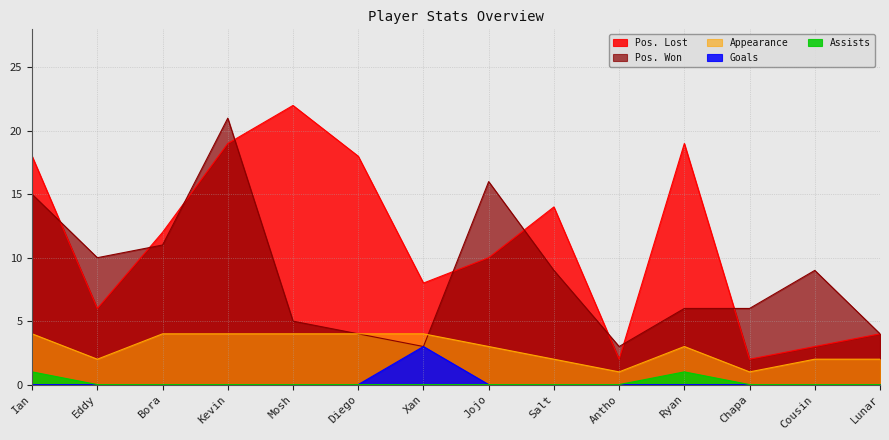

The Pos. Won series shows 34 at Kevin. True or false?

False